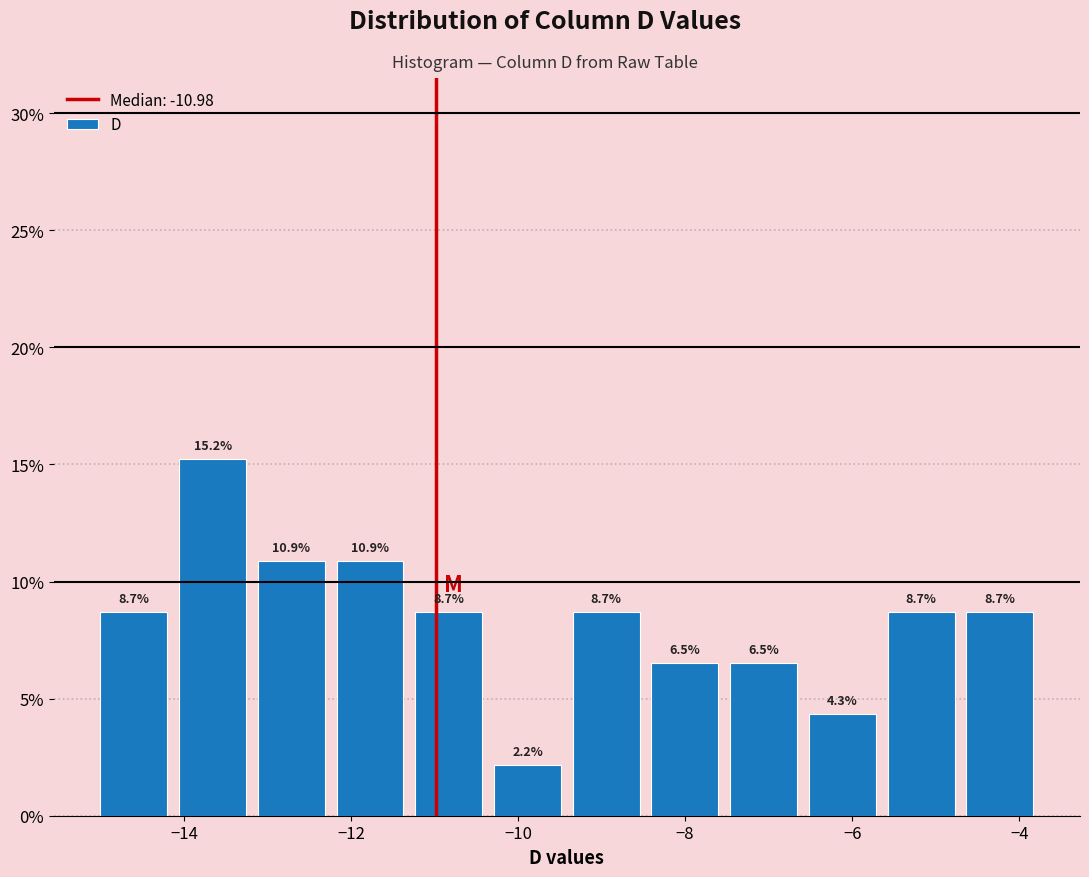

Reading left to right, transcribe this chart: for each bar, give the range it covers on the x-axis and its height. The bar edges are not printed on the chart, so give them approximately, as read against the axis.

-15.0 to -14.2: 8.7
-14.2 to -13.2: 15.2
-13.2 to -12.2: 10.9
-12.2 to -11.2: 10.9
-11.2 to -10.4: 8.7
-10.4 to -9.4: 2.2
-9.4 to -8.4: 8.7
-8.4 to -7.6: 6.5
-7.6 to -6.6: 6.5
-6.6 to -5.6: 4.3
-5.6 to -4.8: 8.7
-4.8 to -3.8: 8.7